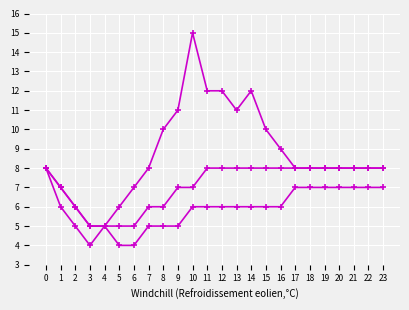

At which category does the chart reach its minimum across all series?

3